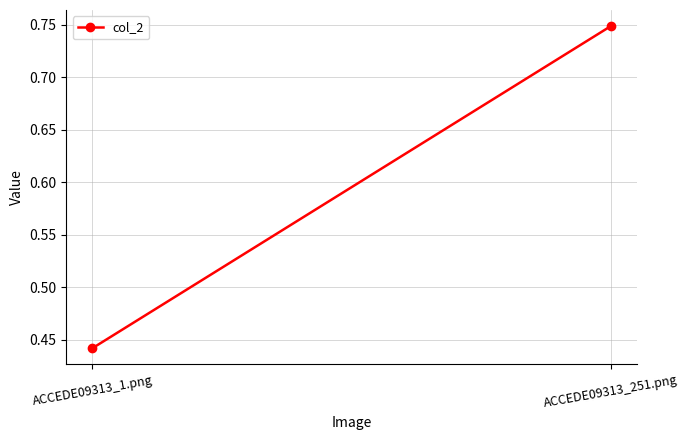

Reading left to right, extract all data points from this chart.

ACCEDE09313_1.png=0.4	ACCEDE09313_251.png=0.7